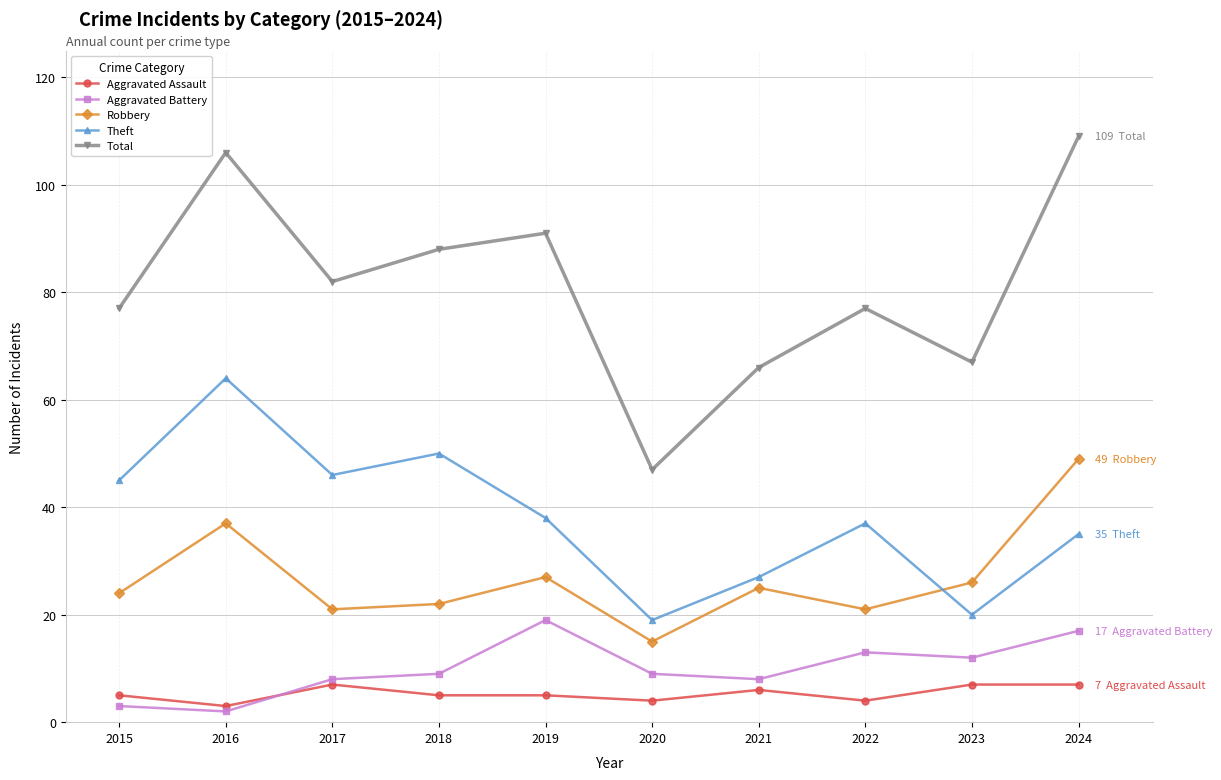

Reading left to right, what are all the values shown in this chart?

Aggravated Assault: 2015=5	2016=3	2017=7	2018=5	2019=5	2020=4	2021=6	2022=4	2023=7	2024=7
Aggravated Battery: 2015=3	2016=2	2017=8	2018=9	2019=19	2020=9	2021=8	2022=13	2023=12	2024=17
Robbery: 2015=24	2016=37	2017=21	2018=22	2019=27	2020=15	2021=25	2022=21	2023=26	2024=49
Theft: 2015=45	2016=64	2017=46	2018=50	2019=38	2020=19	2021=27	2022=37	2023=20	2024=35
Total: 2015=77	2016=106	2017=82	2018=88	2019=91	2020=47	2021=66	2022=77	2023=67	2024=109